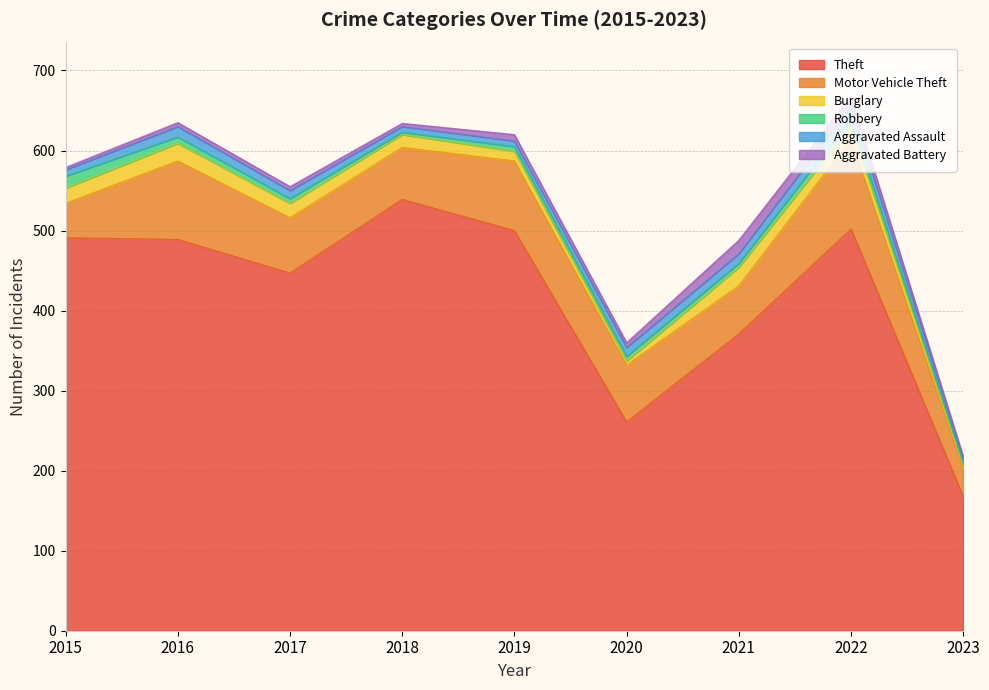

What is the highest value of the Aggravated Battery series?

17